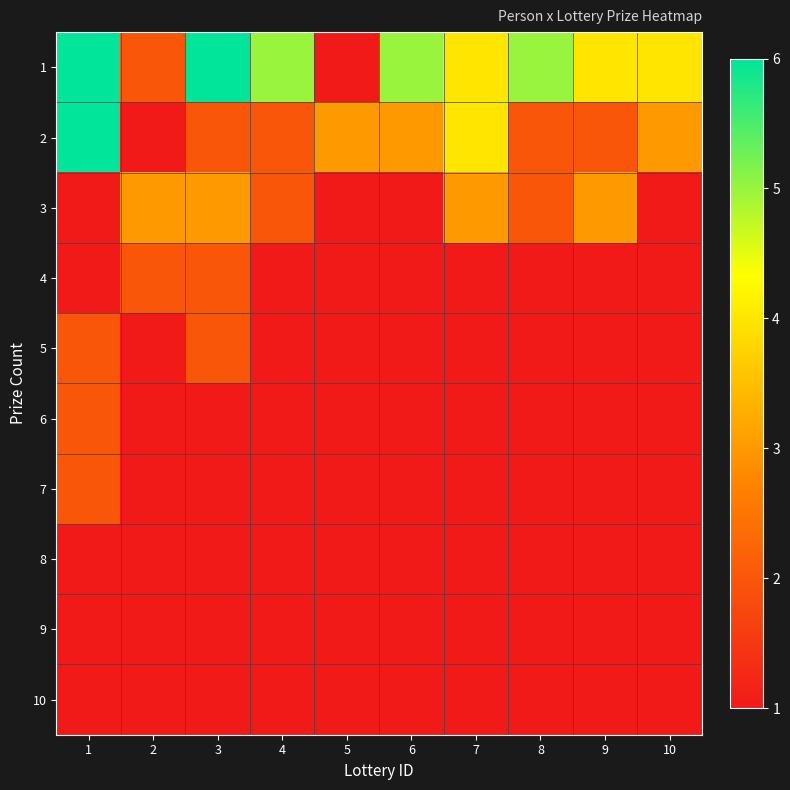

At which category is the sum across all series the highest?

1